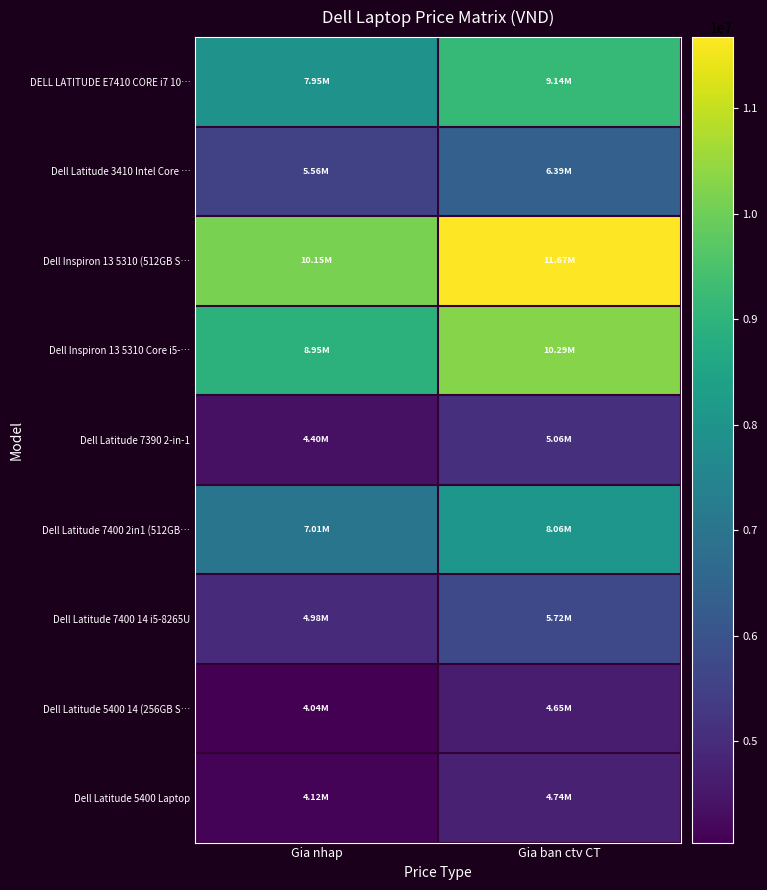

Rank the series at Gia nhap from lowest to highest value.

Dell Latitude 5400 14 (256GB S…, Dell Latitude 5400 Laptop, Dell Latitude 7390 2-in-1, Dell Latitude 7400 14 i5-8265U, Dell Latitude 3410 Intel Core …, Dell Latitude 7400 2in1 (512GB…, DELL LATITUDE E7410 CORE i7 10…, Dell Inspiron 13 5310 Core i5-…, Dell Inspiron 13 5310 (512GB S…